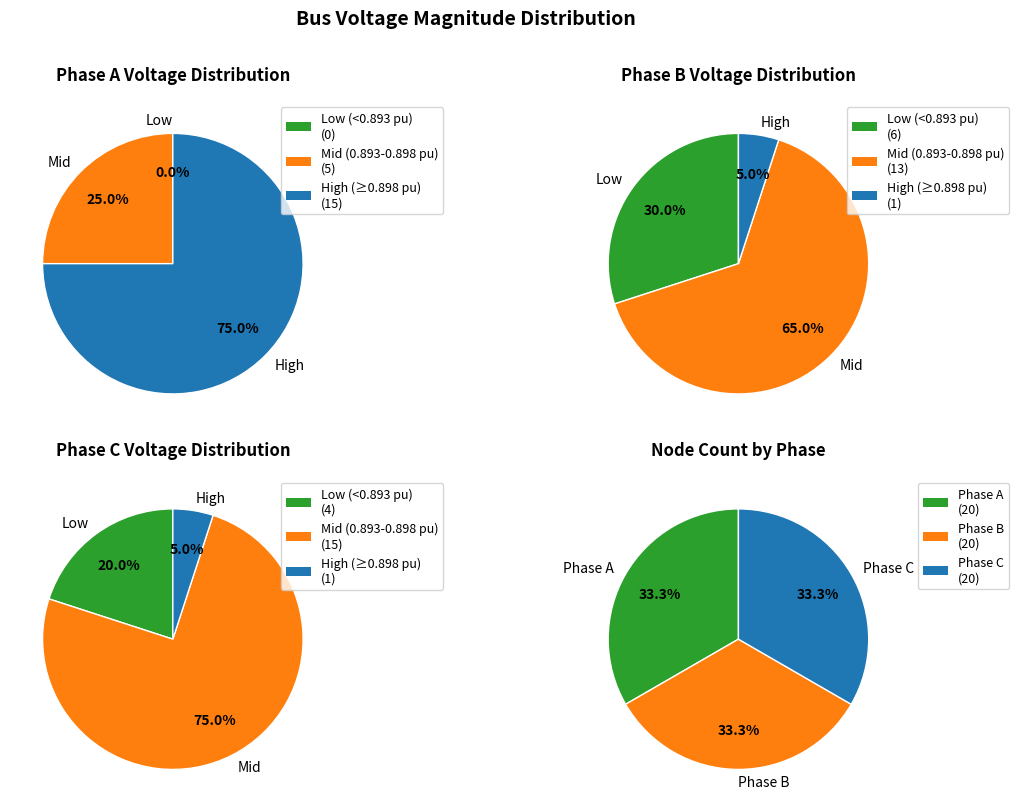

Is it true that 0 is 5% of the pie?

True